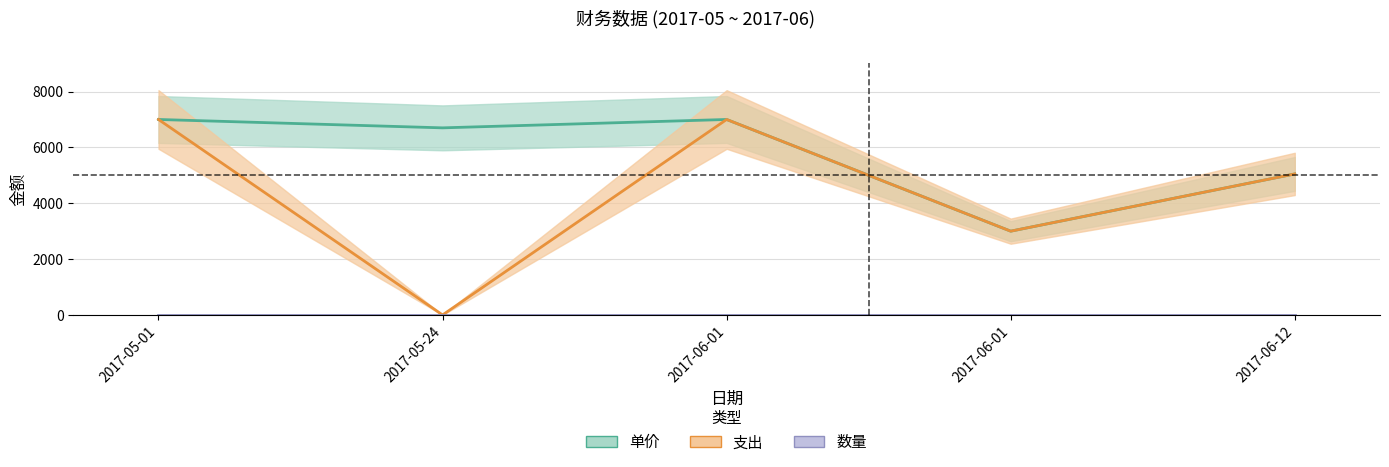

Which series changed the most between 2017-05-01 and 2017-06-01?

单价